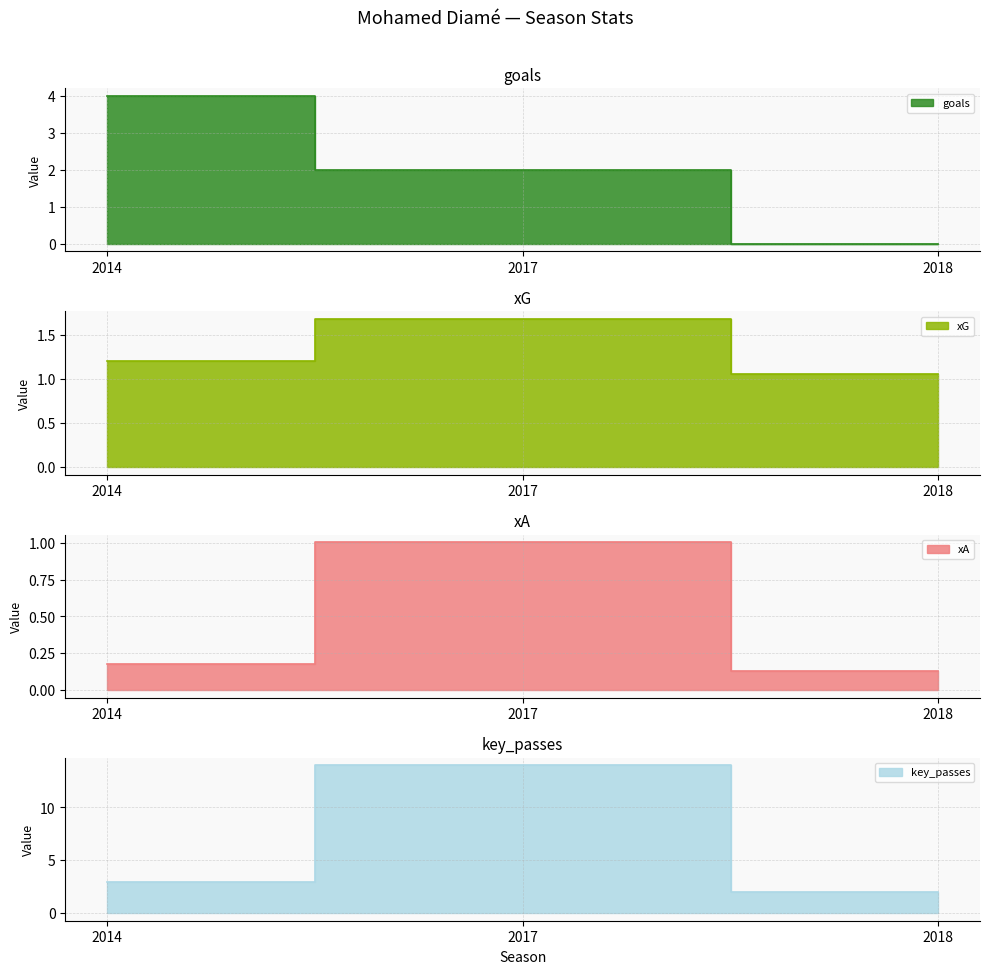

Reading right to left, list all the values displayed in this chart.

goals: 2018=0.0	2017=2.0	2014=4.0
xG: 2018=1.1	2017=1.7	2014=1.2
xA: 2018=0.1	2017=1.0	2014=0.2
key_passes: 2018=2.0	2017=14.0	2014=3.0